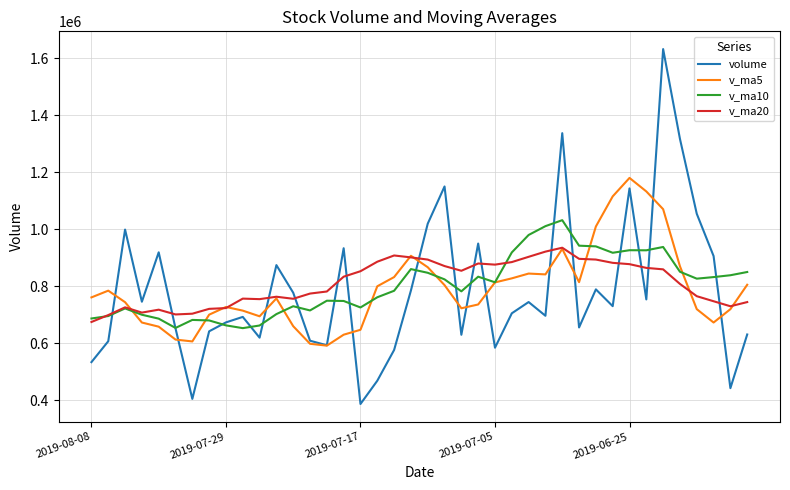

In v_ma5, how many points are higher than both neighbors (excluding endpoints)?

7